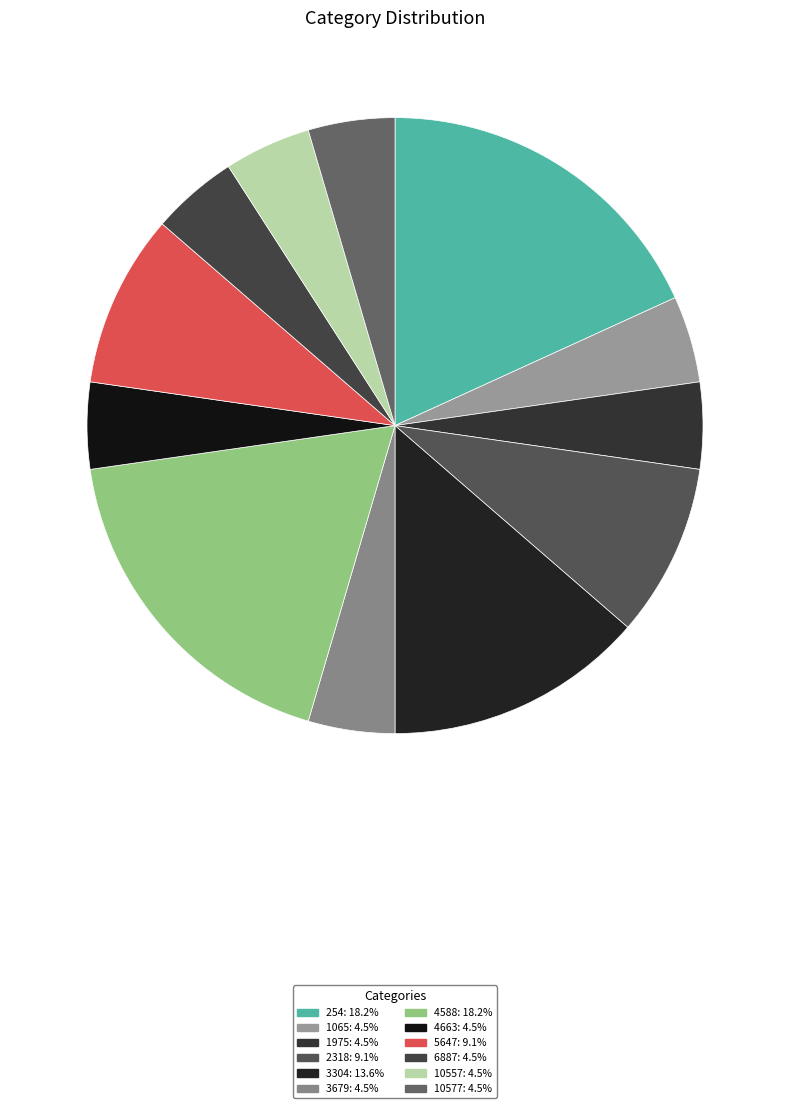

True or false: 10557 accounts for 5% of the total.

True